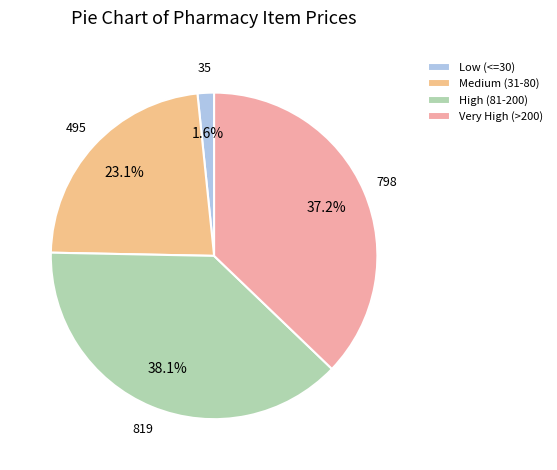

Count the number of slices in the pie.

4